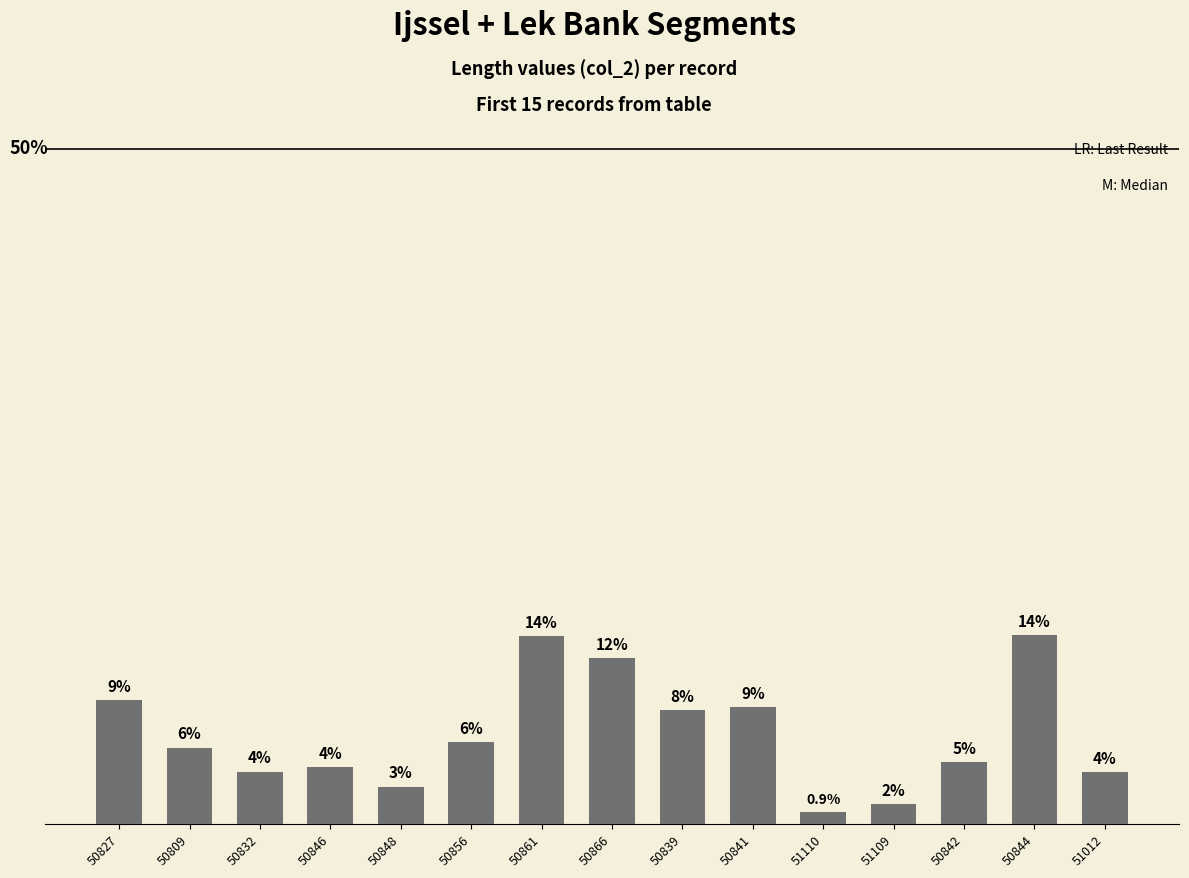

Which category has the lowest value across all series?

51110